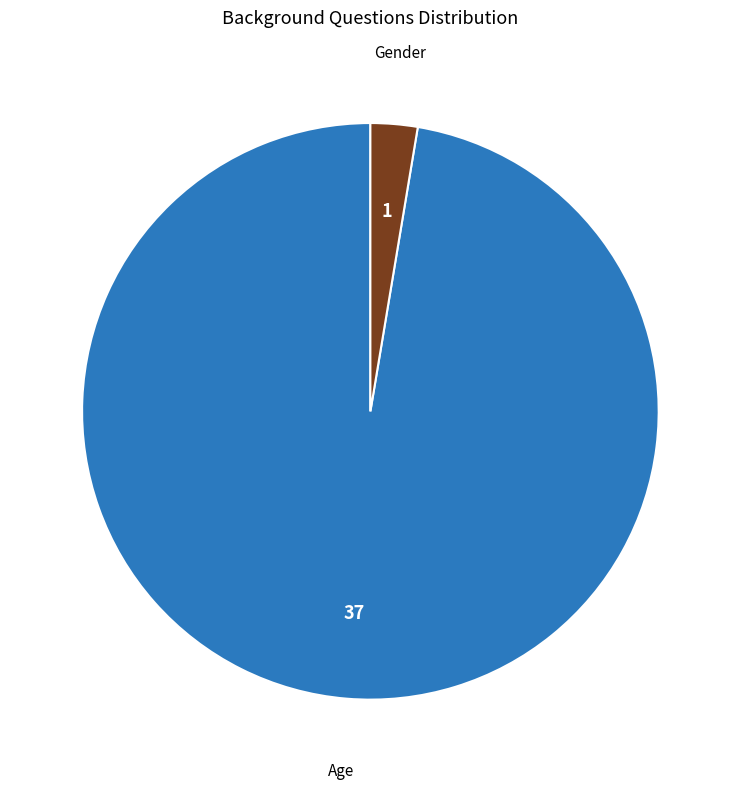

Which has a higher value, Gender or Age?

Age